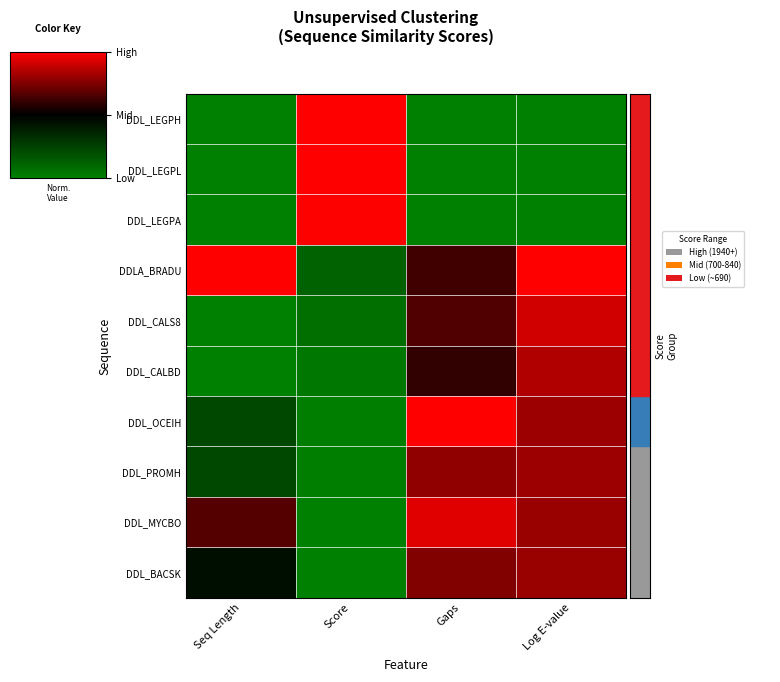

Count the number of data series in this chart.

10